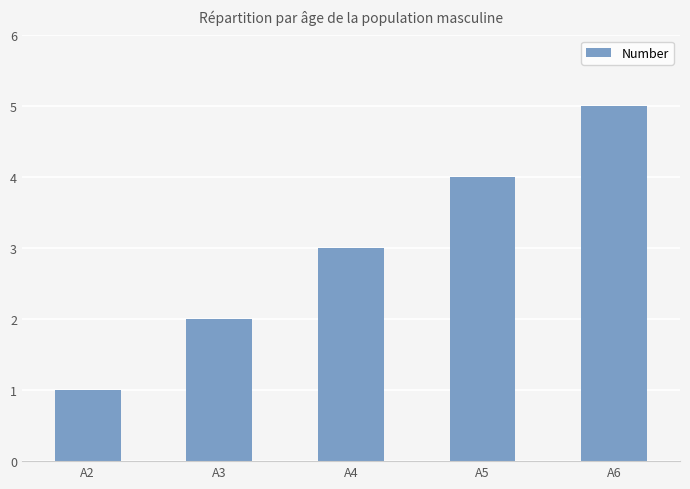

What is the difference between the values at A5 and A2?

3